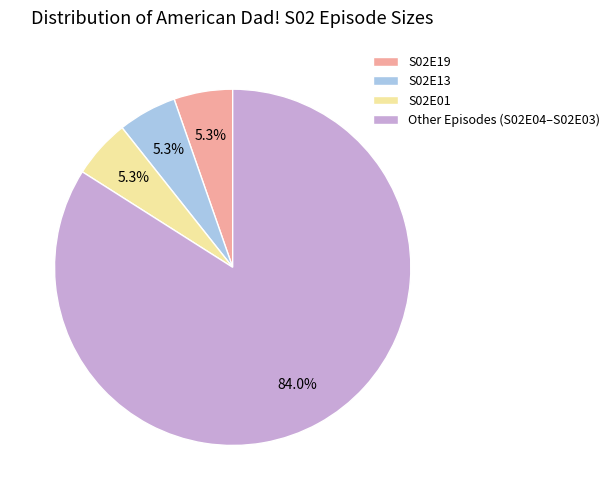

Which slice is the largest?

Other Episodes (S02E04–S02E03)